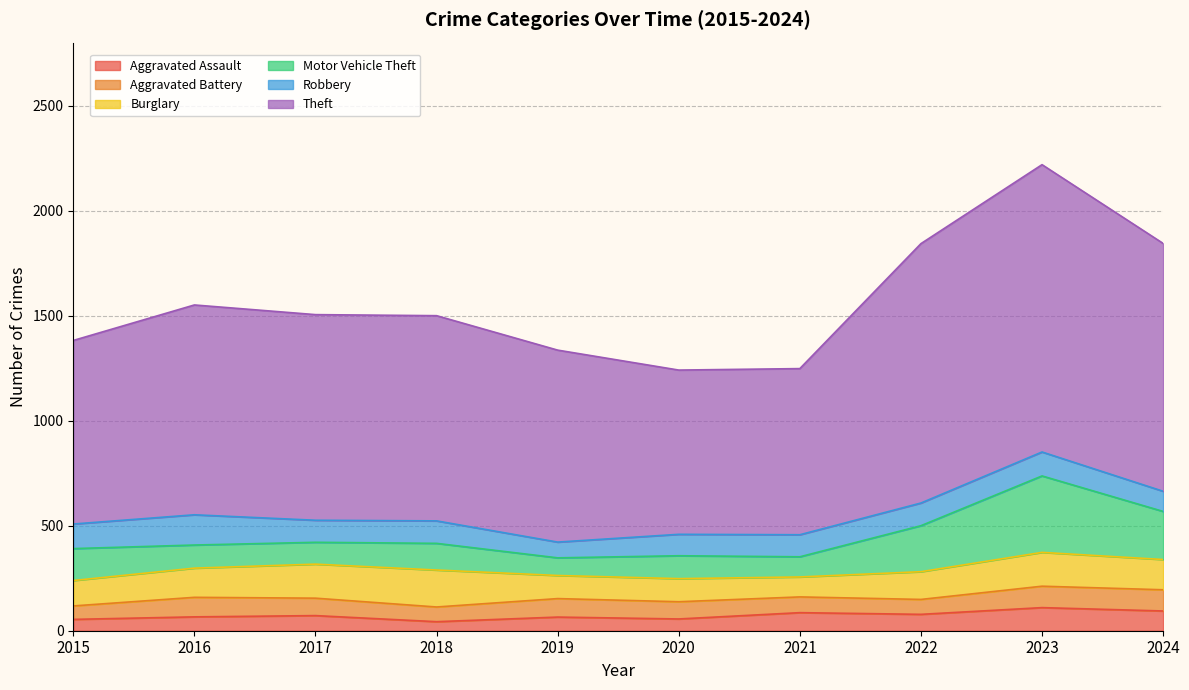

How many categories are shown in the chart?

10